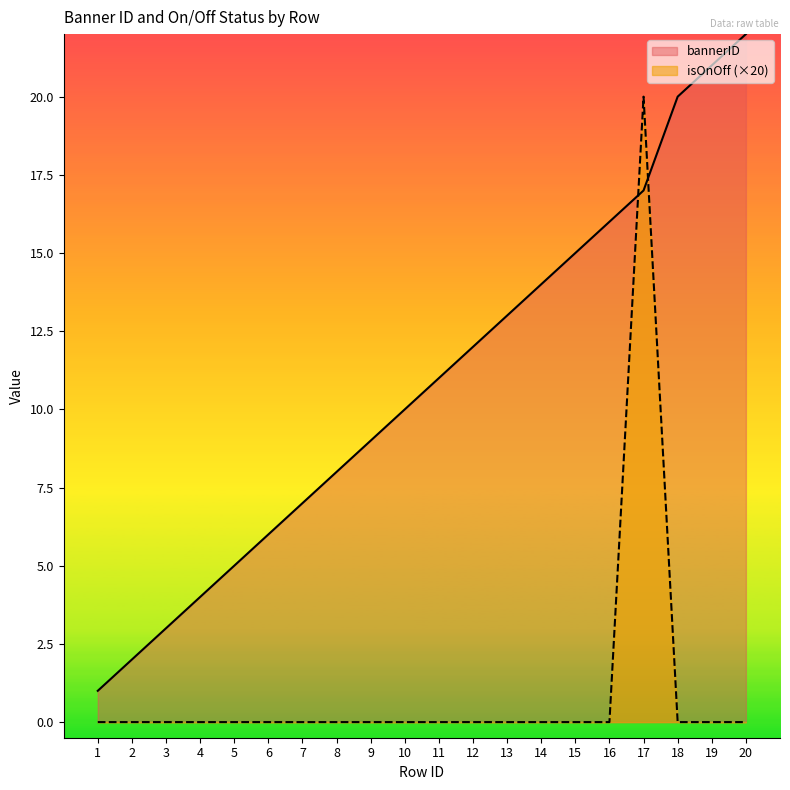

How many lines are shown in the chart?

2